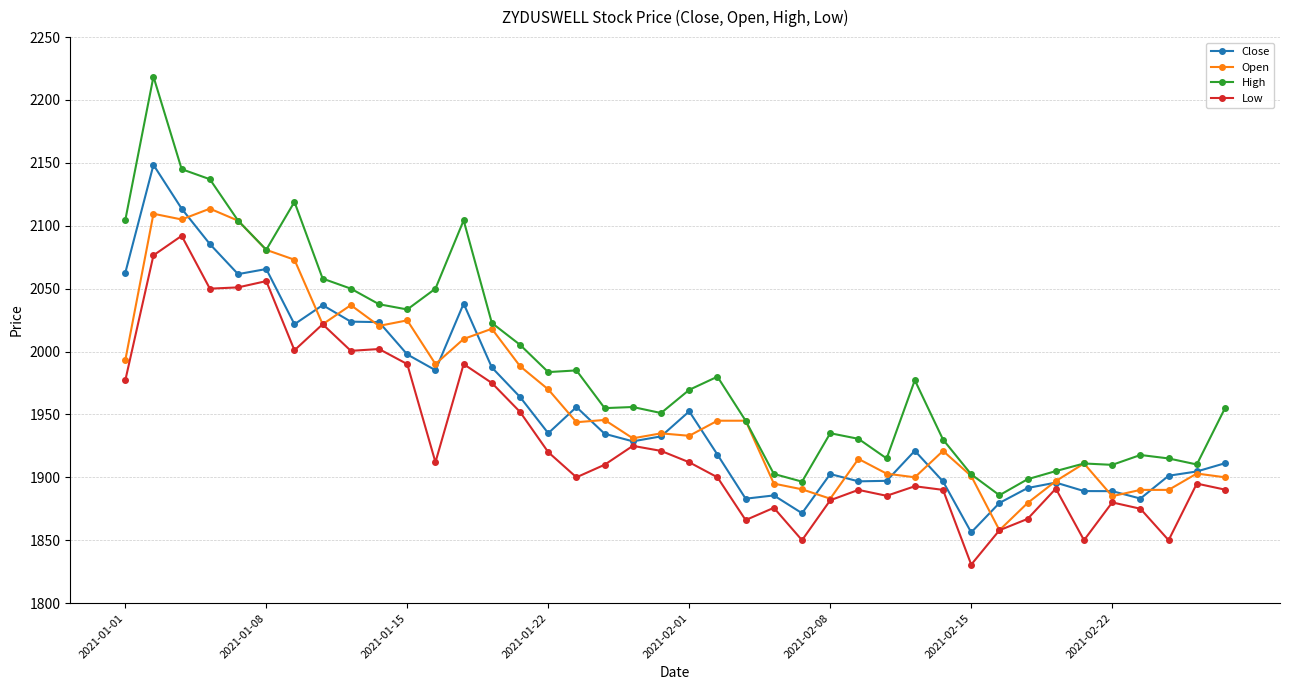

Which series has the largest range (max minus min)?

High